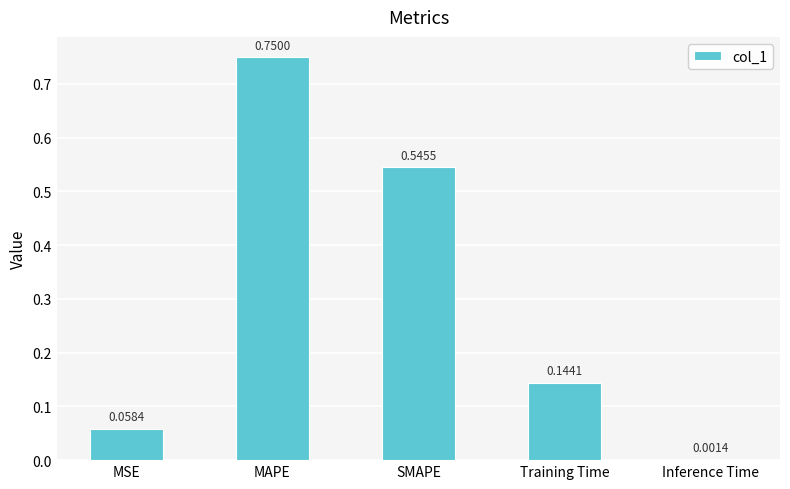

Are the bars horizontal?

No